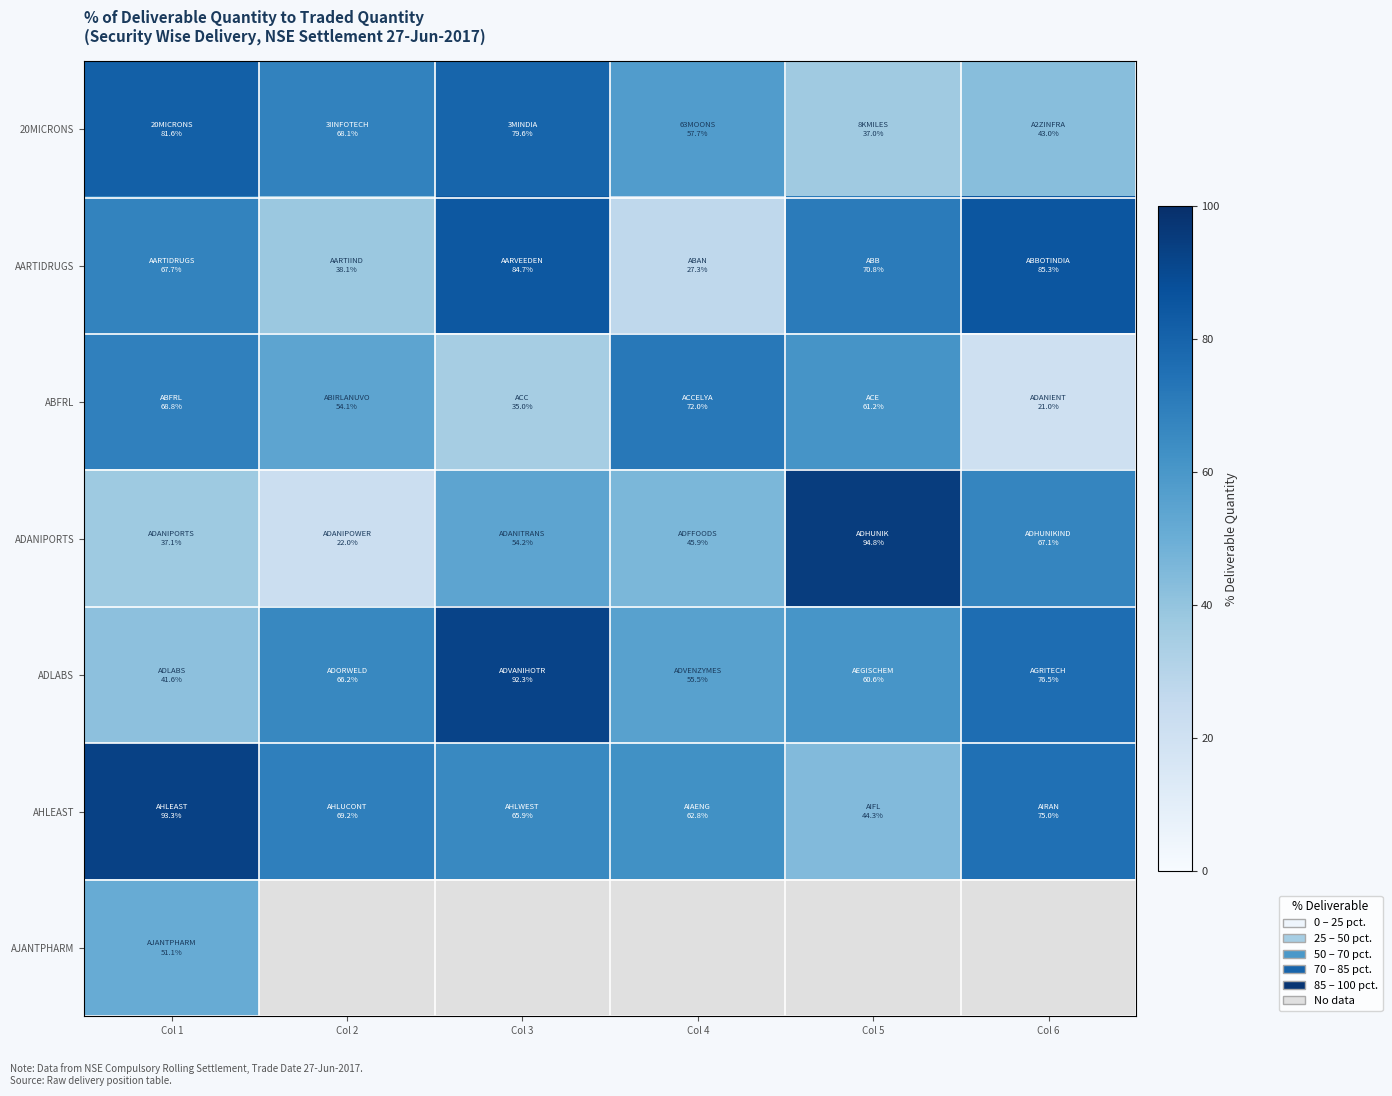

At how many categories does at least one series exceed 74?

4